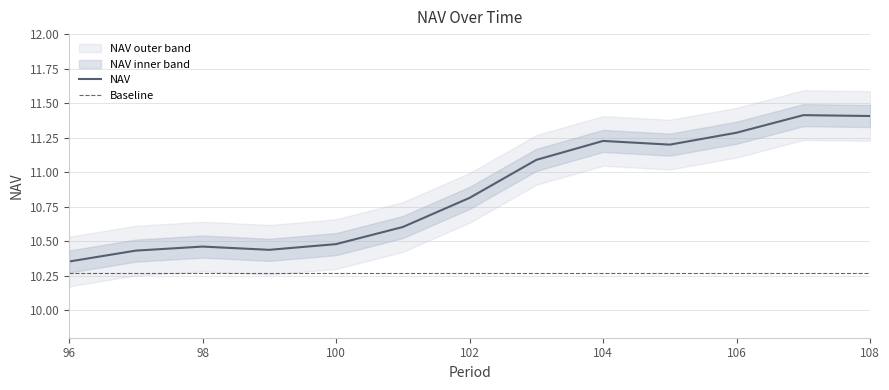

The value of NAV at 106 is 11.3. True or false?

True